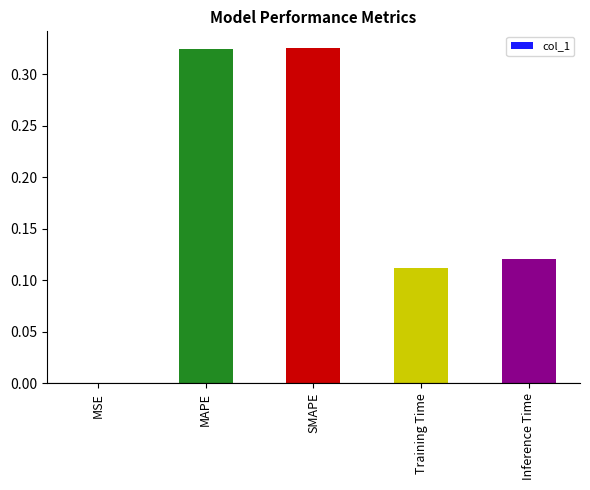

Which has a higher value, MSE or Inference Time?

Inference Time